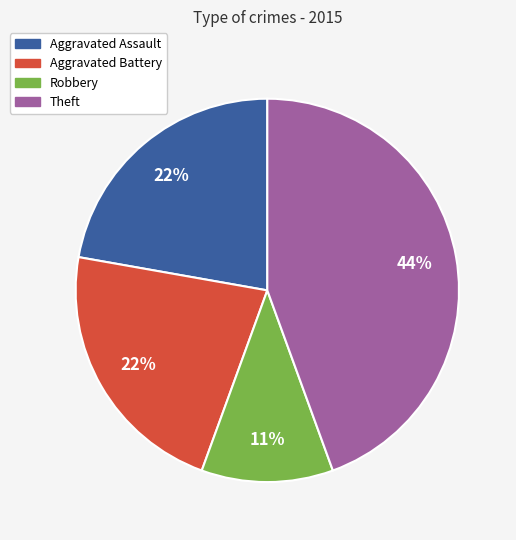

To the nearest percent, what is the difference between the Aggravated Battery and Robbery slice percentages?

11%